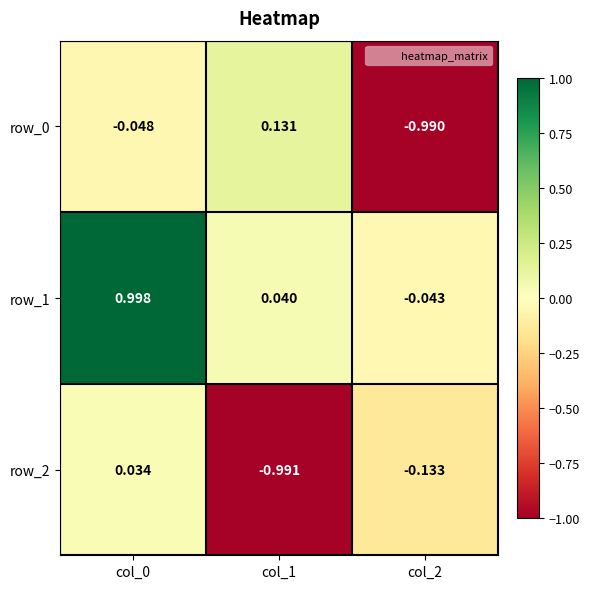

At how many categories does at least one series exceed 0?

2